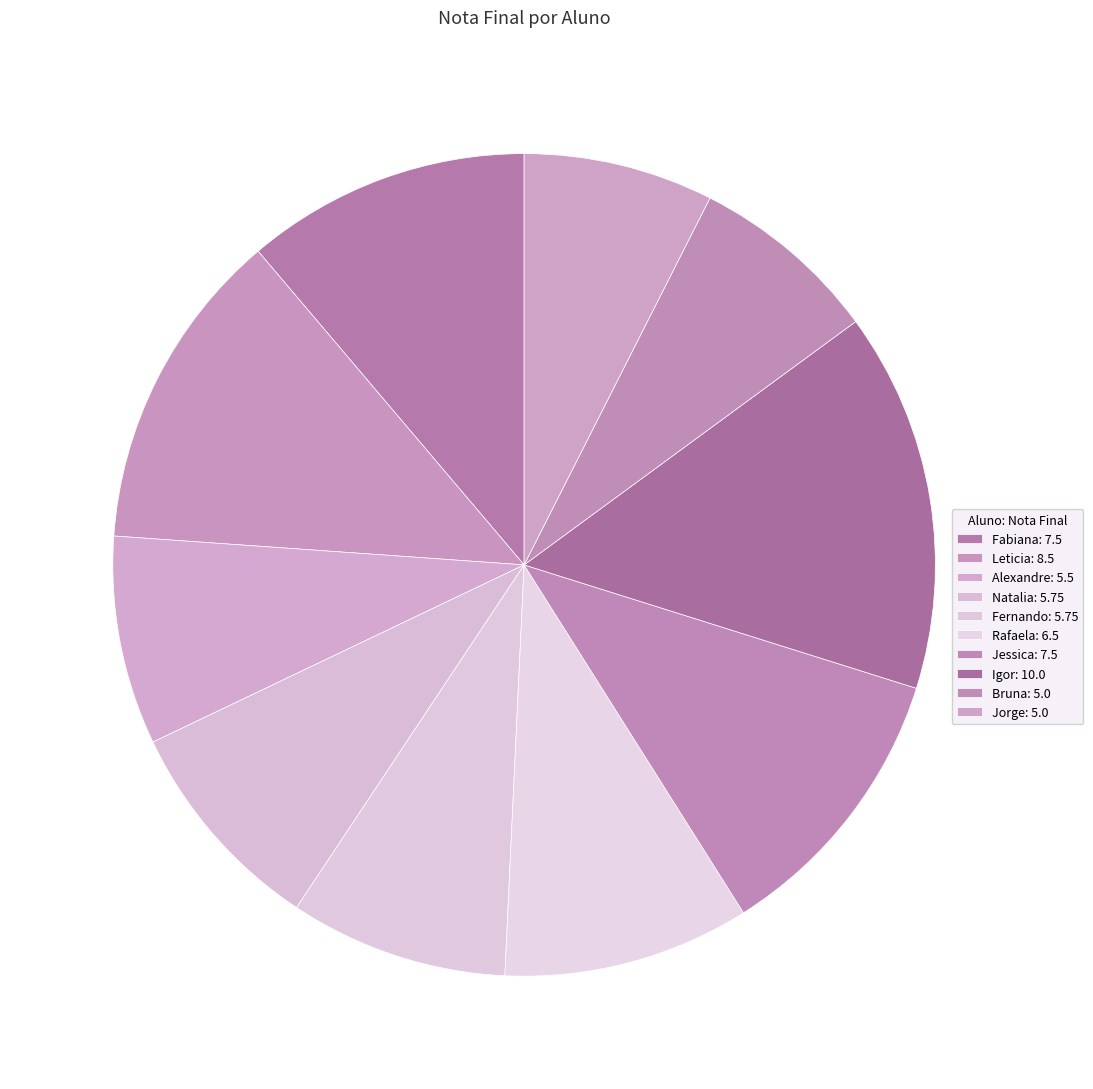

Count the number of slices in the pie.

10